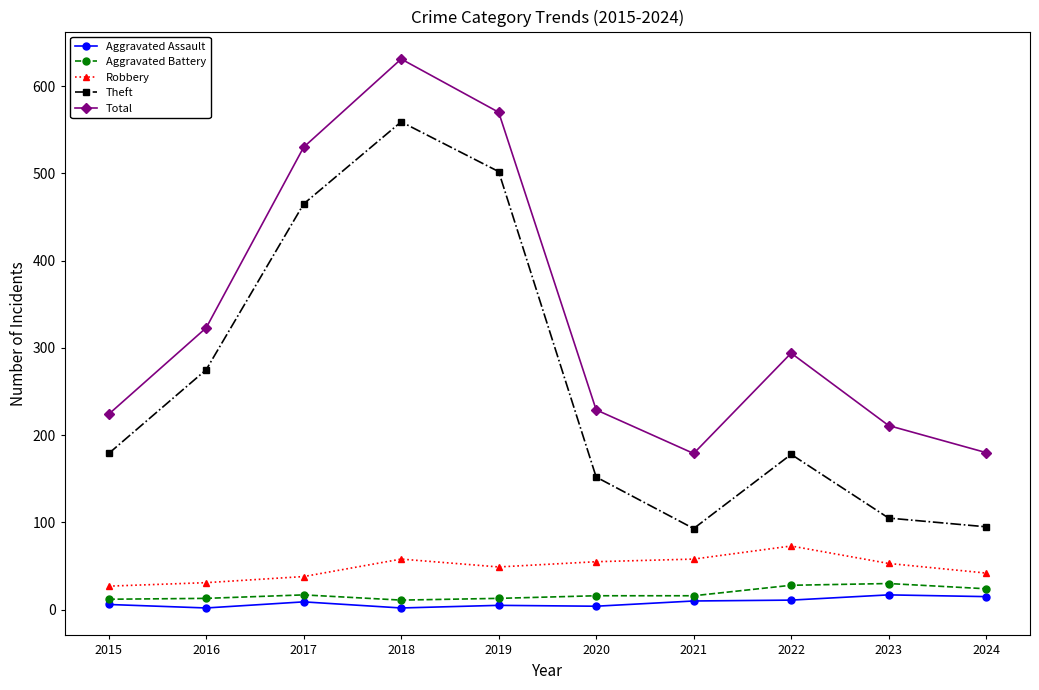

What is the minimum value for Total?

179